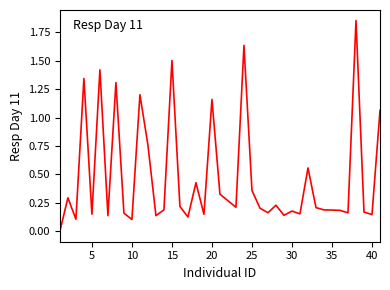

Does the chart display data point markers on the line(s)?

No